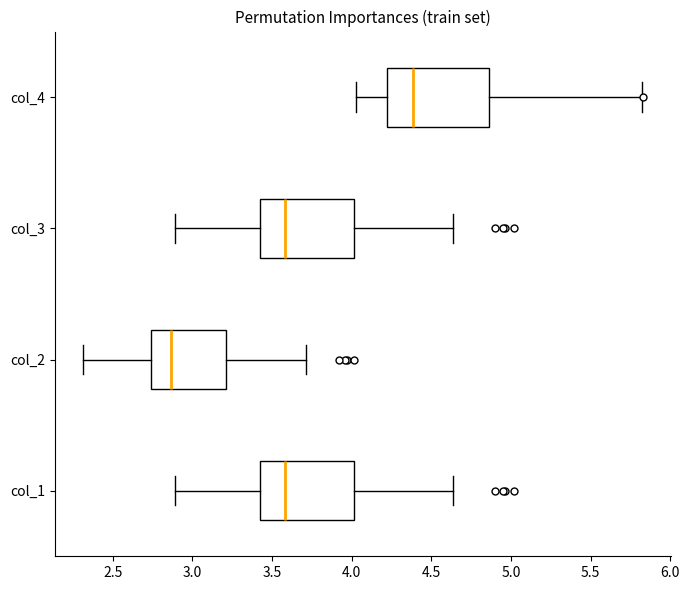

Where does the right whisker of the box for col_1 end on the x-axis? The values are not printed on the chart, so give them approximately, as read against the axis.

4.65